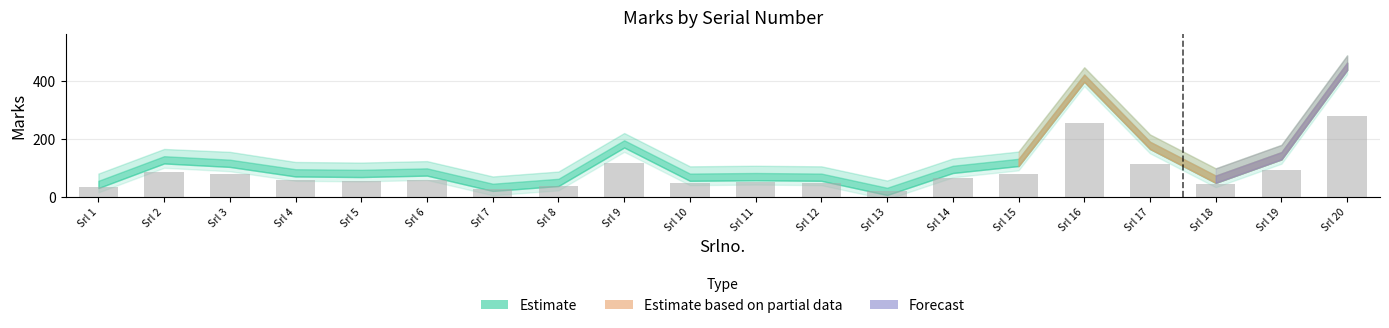

Approximately how many times larger is the value at Srl 13 compared to Srl 19?

0.2